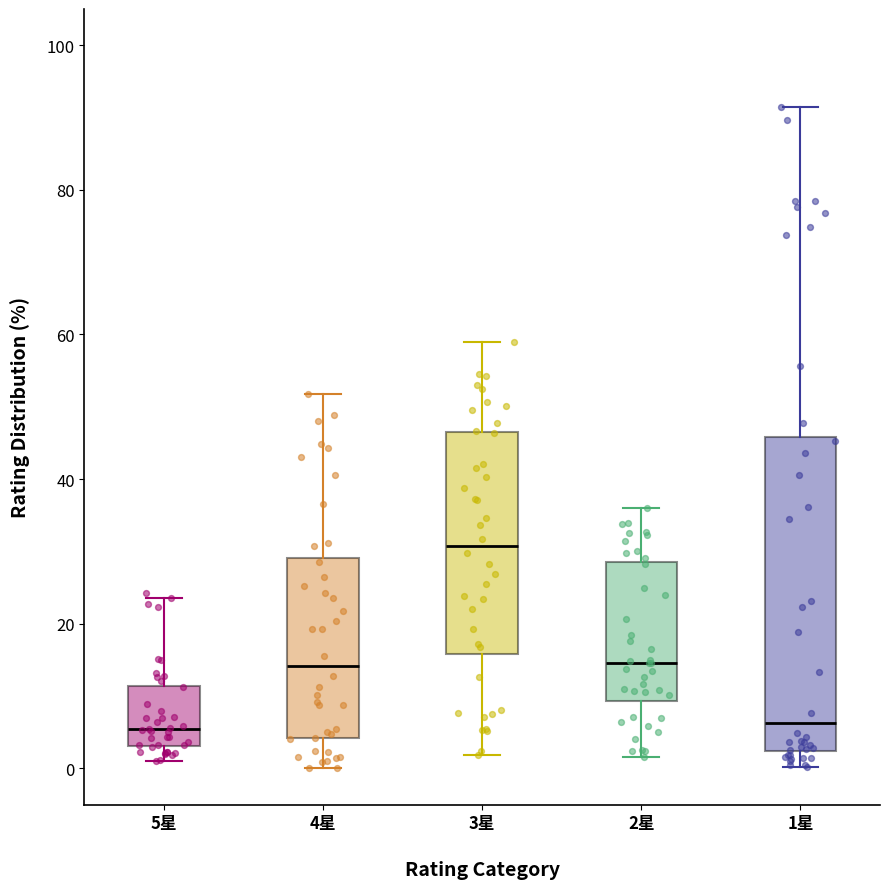

Reading left to right, read every box against the y-axis: the position of its median line, the range the box covers, and the ends of its whiskers. The values are not printed on the chart, so give them approximately, as read against the axis.

5星: median 6, box 4 to 12, whiskers 2 to 24
4星: median 14, box 4 to 30, whiskers 0 to 52
3星: median 30, box 16 to 46, whiskers 2 to 58
2星: median 14, box 10 to 28, whiskers 2 to 36
1星: median 6, box 2 to 46, whiskers 0 to 92